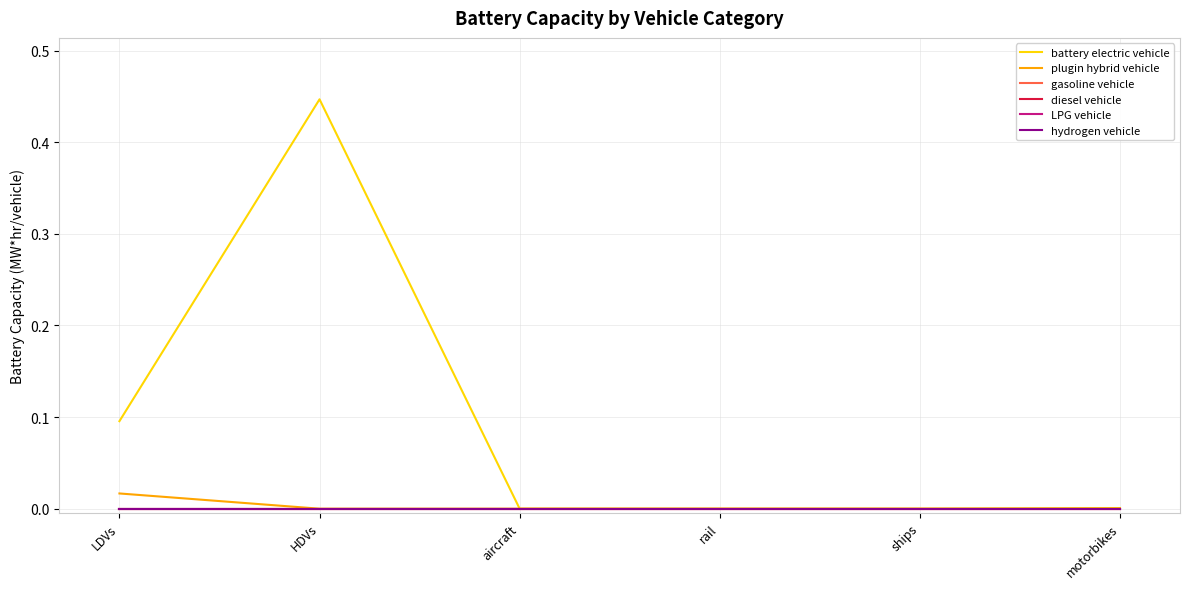

True or false: gasoline vehicle has more than 0 points higher than both neighbors.

False